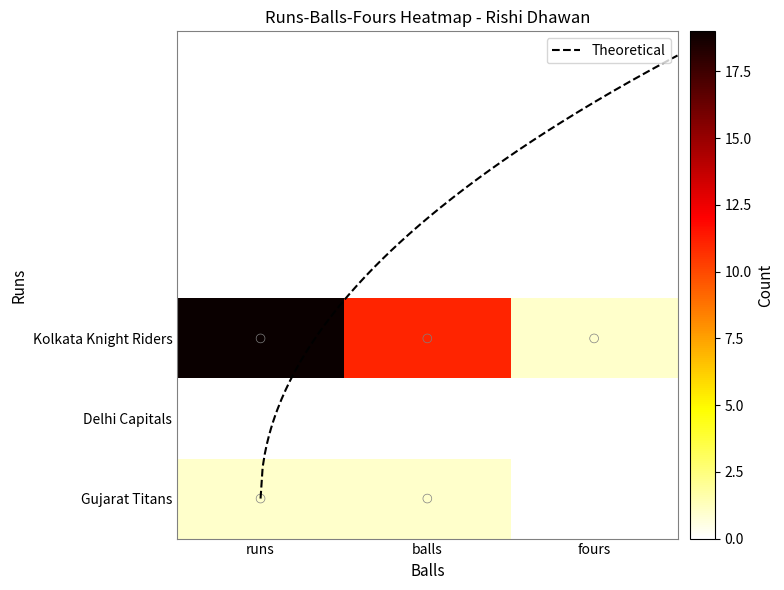

How many categories are shown in the chart?

3